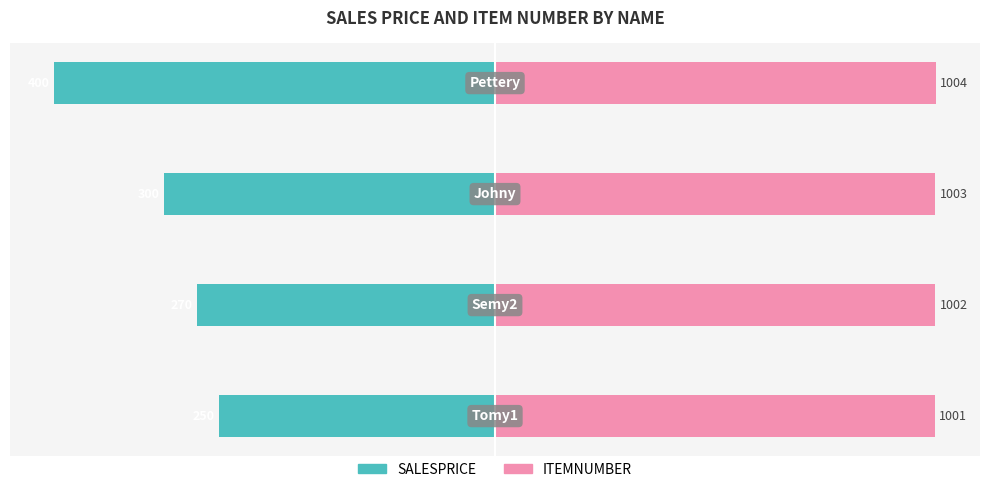

Which series has the widest spread of values?

SALESPRICE